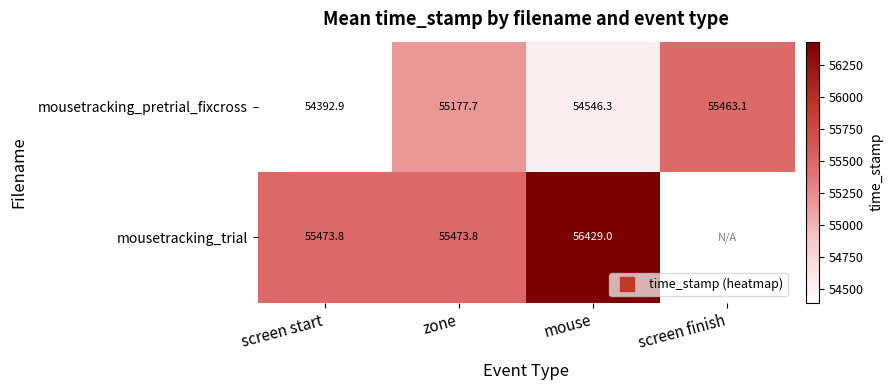

What is the difference between the mousetracking_pretrial_fixcross values at mouse and screen start?

153.4